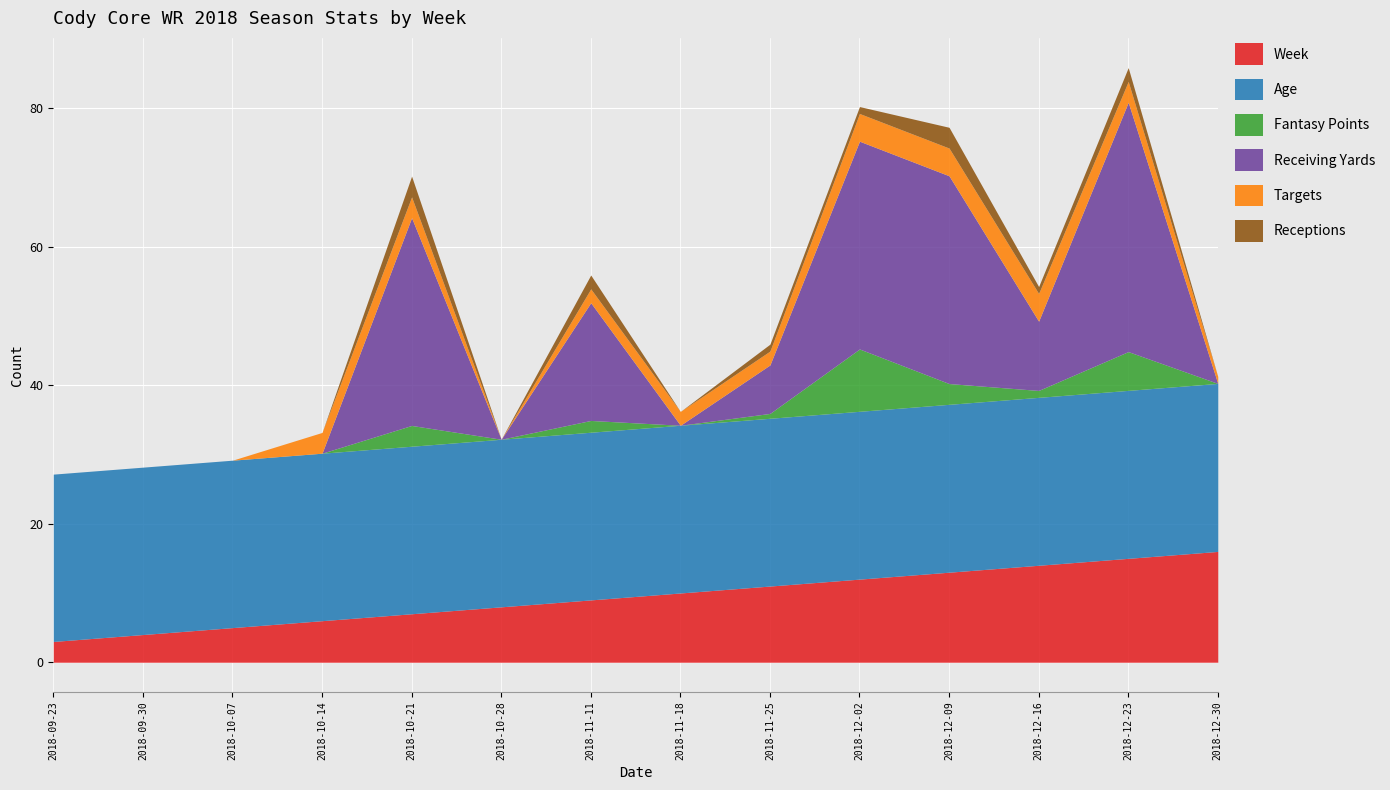

What is the difference between the Week values at 2018-12-23 and 2018-11-11?

6.0